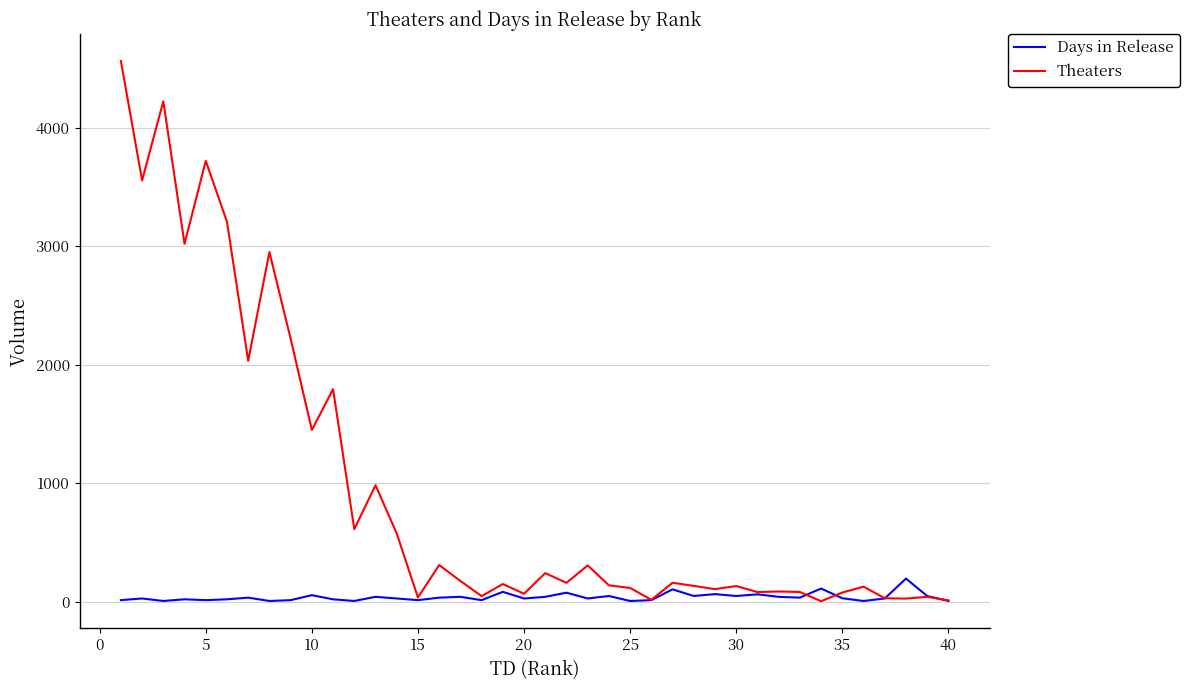

Count the number of categories in the chart.

40